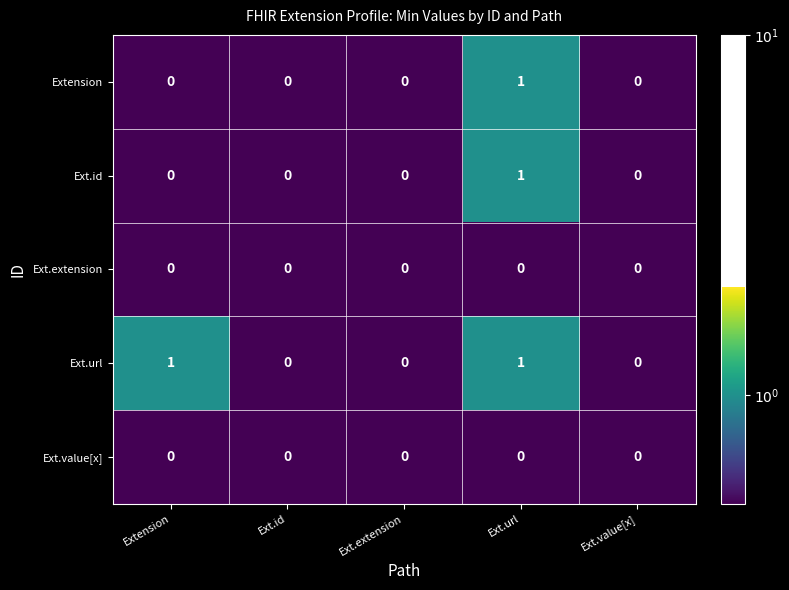

The value of Ext.url at Ext.value[x] is 0. True or false?

True